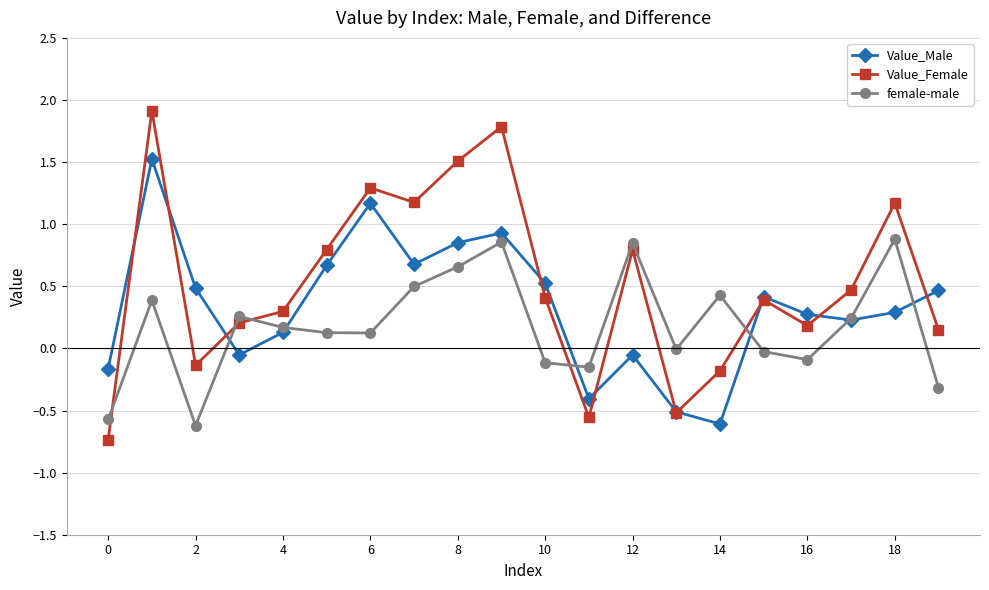

Which series has the largest total across all categories?

Value_Female